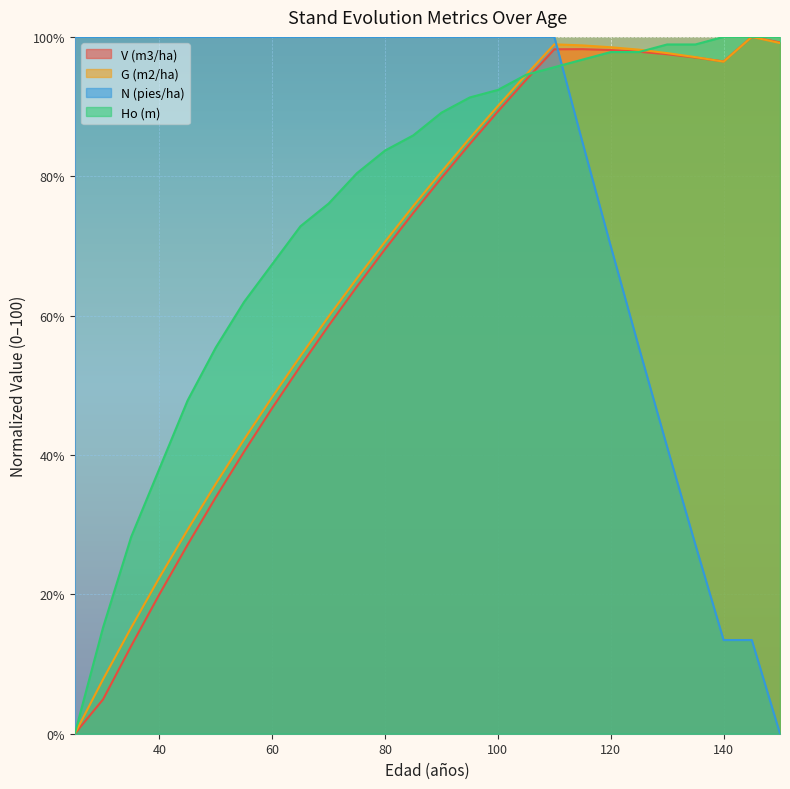

At how many categories does at least one series exceed 16?

26